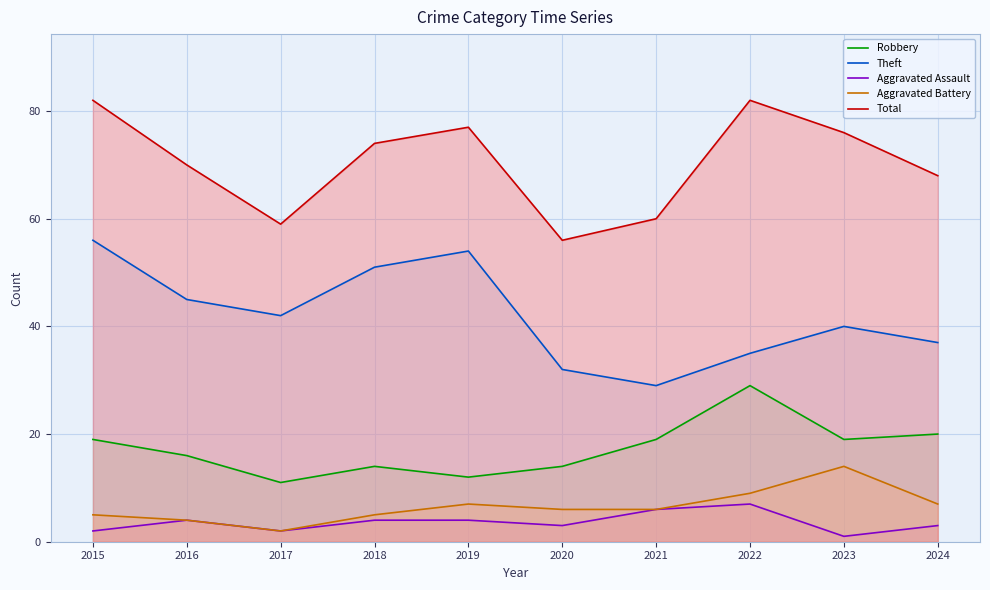

Reading left to right, list all the values displayed in this chart.

Robbery: 2015=19	2016=16	2017=11	2018=14	2019=12	2020=14	2021=19	2022=29	2023=19	2024=20
Theft: 2015=56	2016=45	2017=42	2018=51	2019=54	2020=32	2021=29	2022=35	2023=40	2024=37
Aggravated Assault: 2015=2	2016=4	2017=2	2018=4	2019=4	2020=3	2021=6	2022=7	2023=1	2024=3
Aggravated Battery: 2015=5	2016=4	2017=2	2018=5	2019=7	2020=6	2021=6	2022=9	2023=14	2024=7
Total: 2015=82	2016=70	2017=59	2018=74	2019=77	2020=56	2021=60	2022=82	2023=76	2024=68